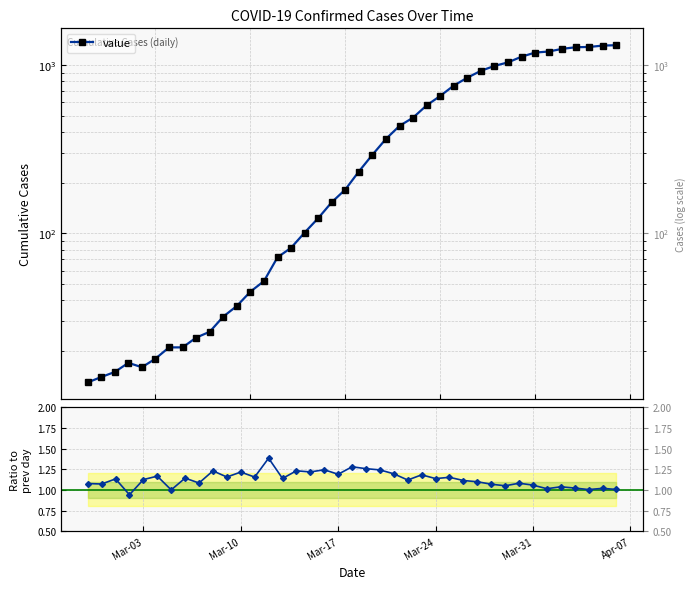

Which label corresponds to the largest value in the chart?

2020-04-06